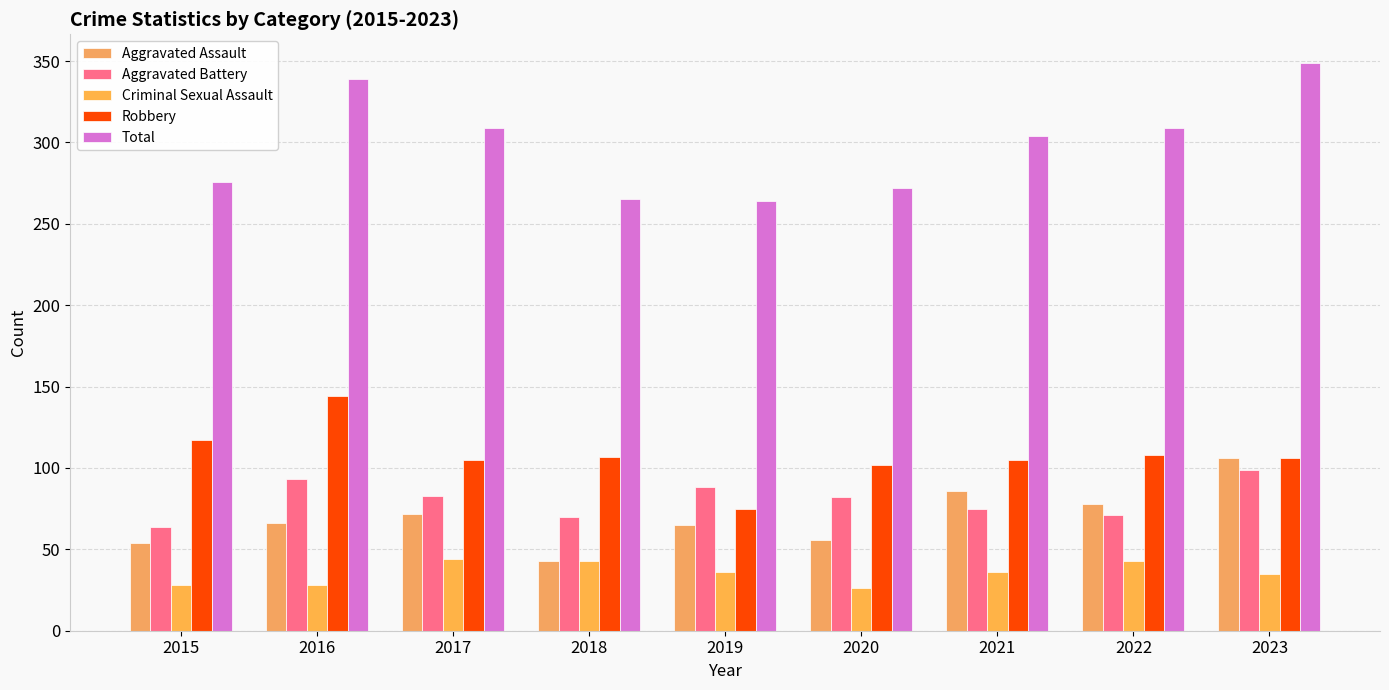

What value does the Robbery series have at 2016, to the nearest 10?

140